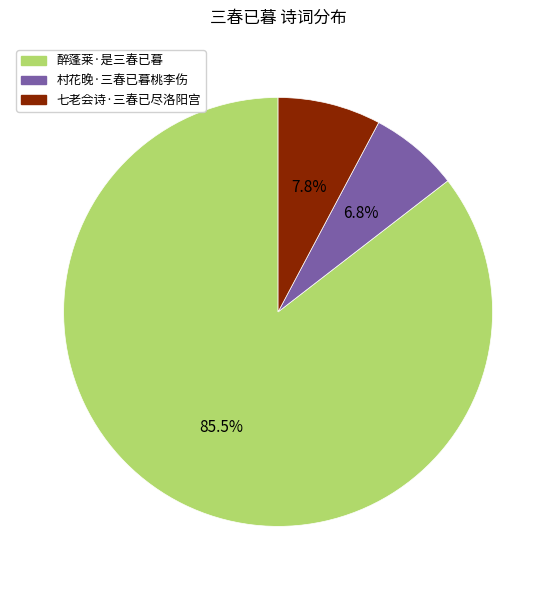

Count the number of slices in the pie.

3